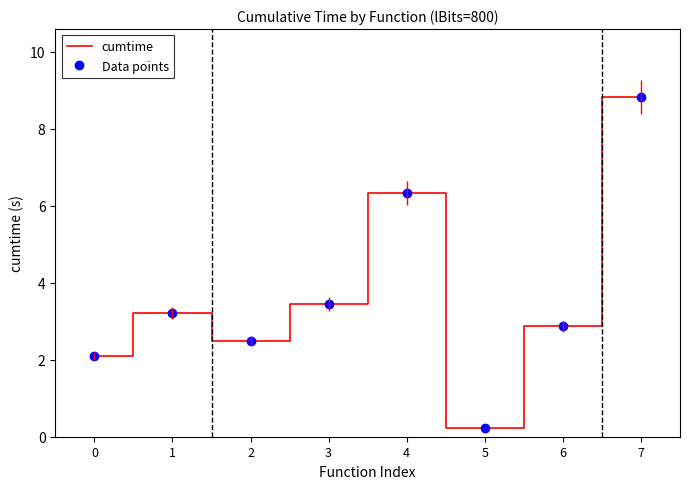

True or false: Data points and cumtime cross at least once.

False